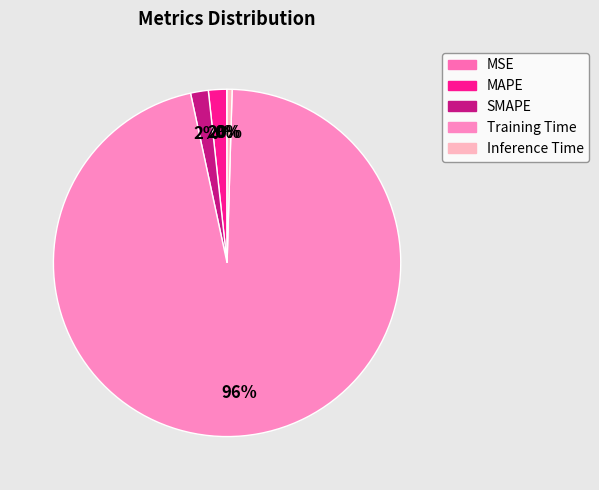

Do Inference Time and Training Time together represent more than half of the pie?

Yes